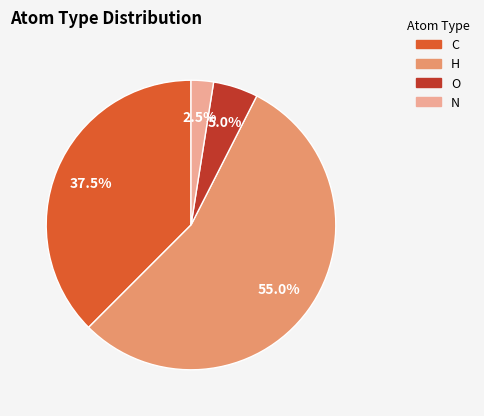

How many segments does this pie chart have?

4